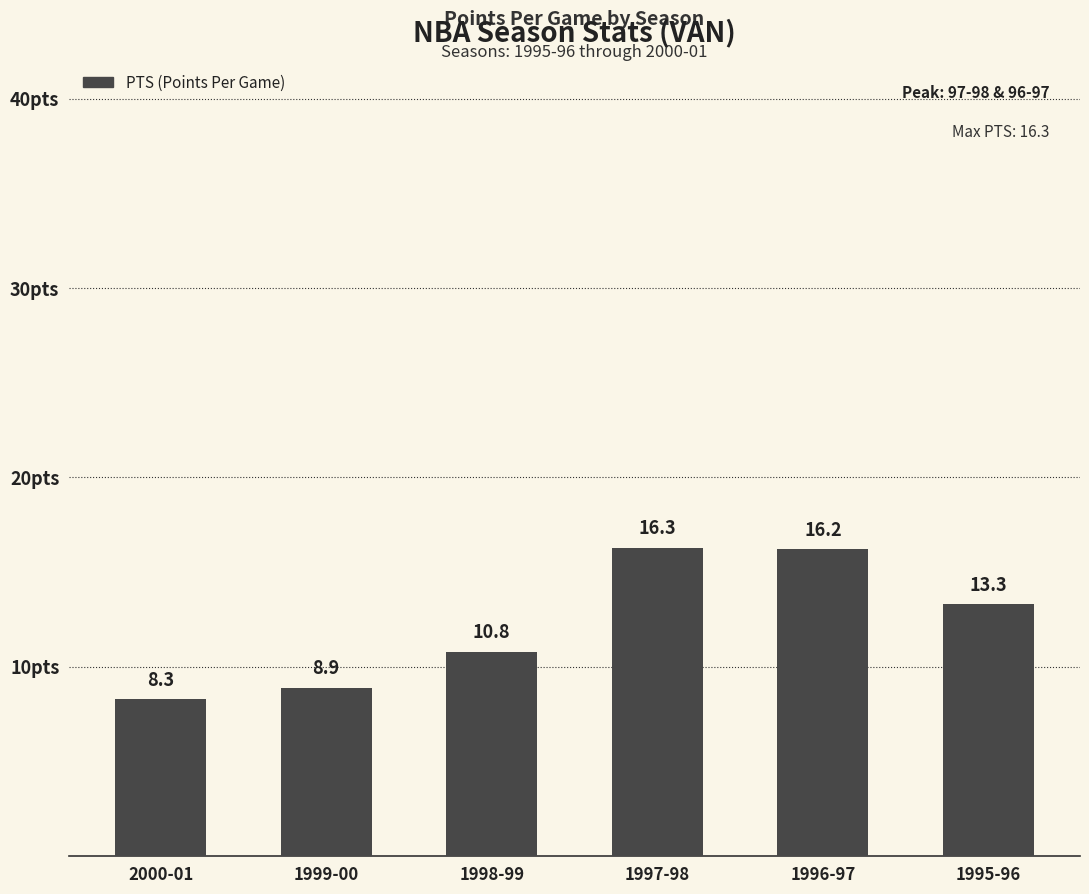

Reading left to right, list all the values displayed in this chart.

2000-01=8.3	1999-00=8.9	1998-99=10.8	1997-98=16.3	1996-97=16.2	1995-96=13.3